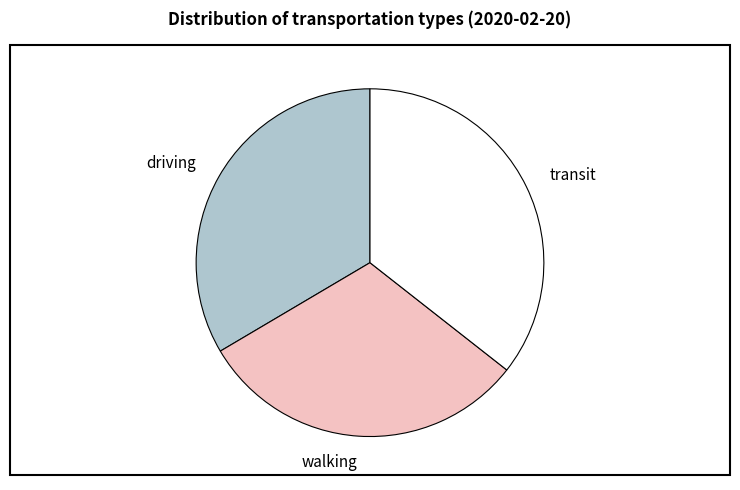

Is the sum of driving and transit greater than half?

Yes